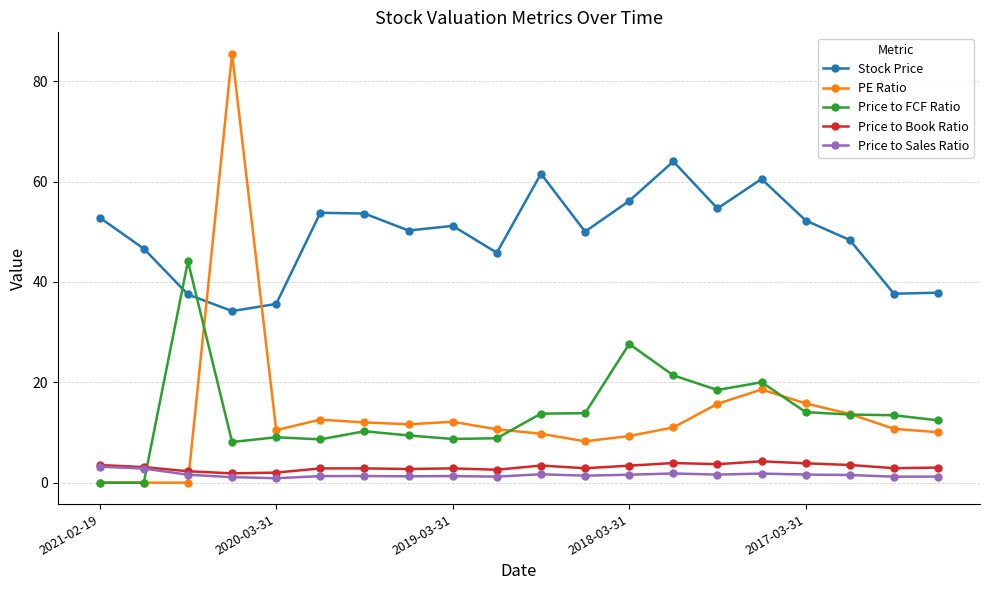

Which series has the largest total across all categories?

Stock Price